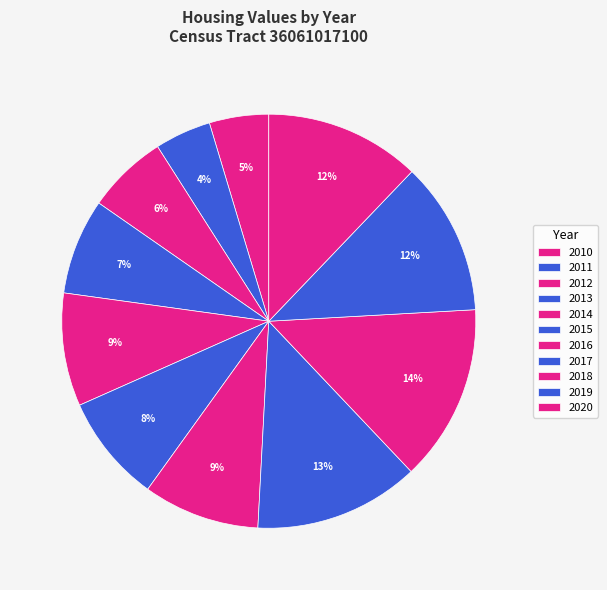

Is 2015 the majority of the pie?

No